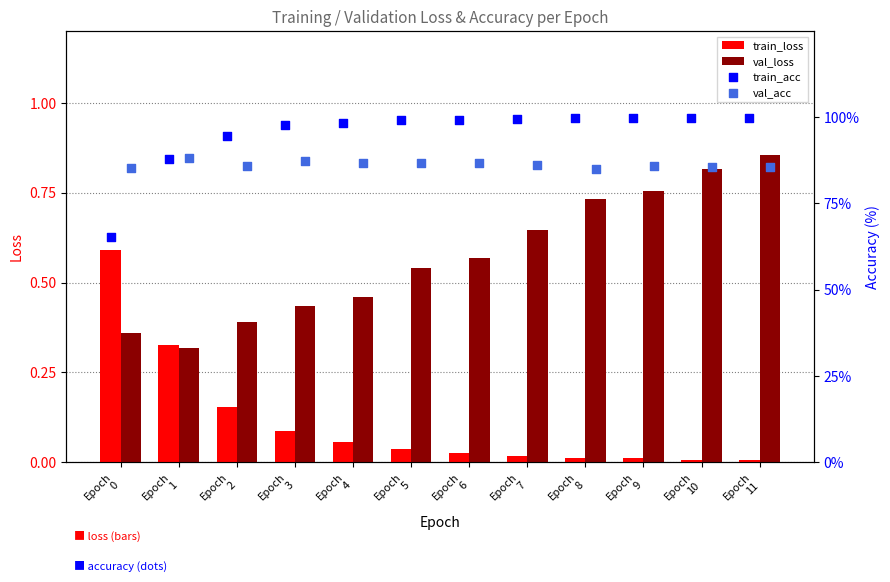

What are all the series names shown in the legend?

train_loss, val_loss, train_acc, val_acc